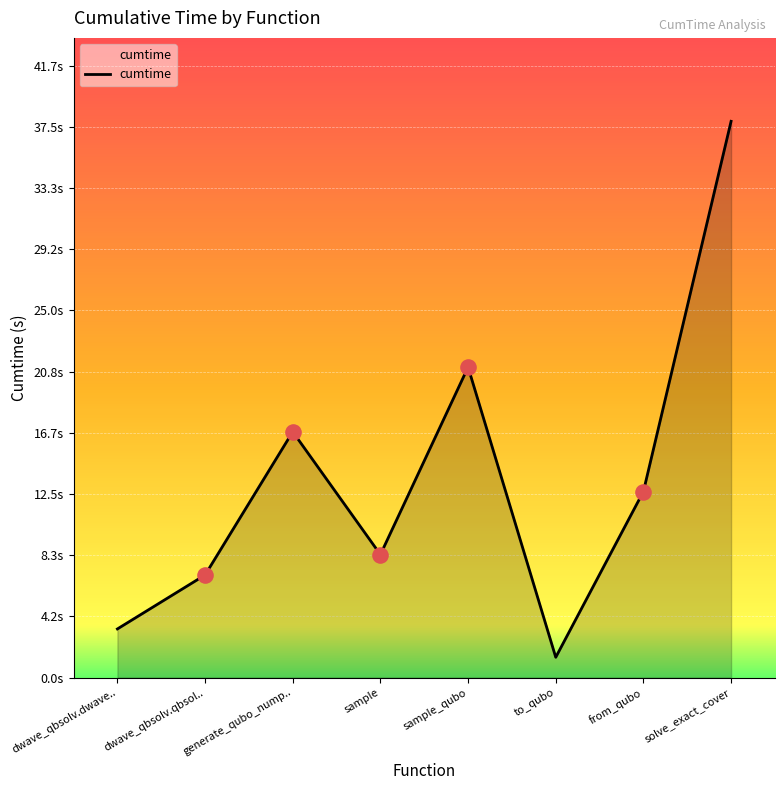

Is this an area chart (filled region under the line)?

Yes